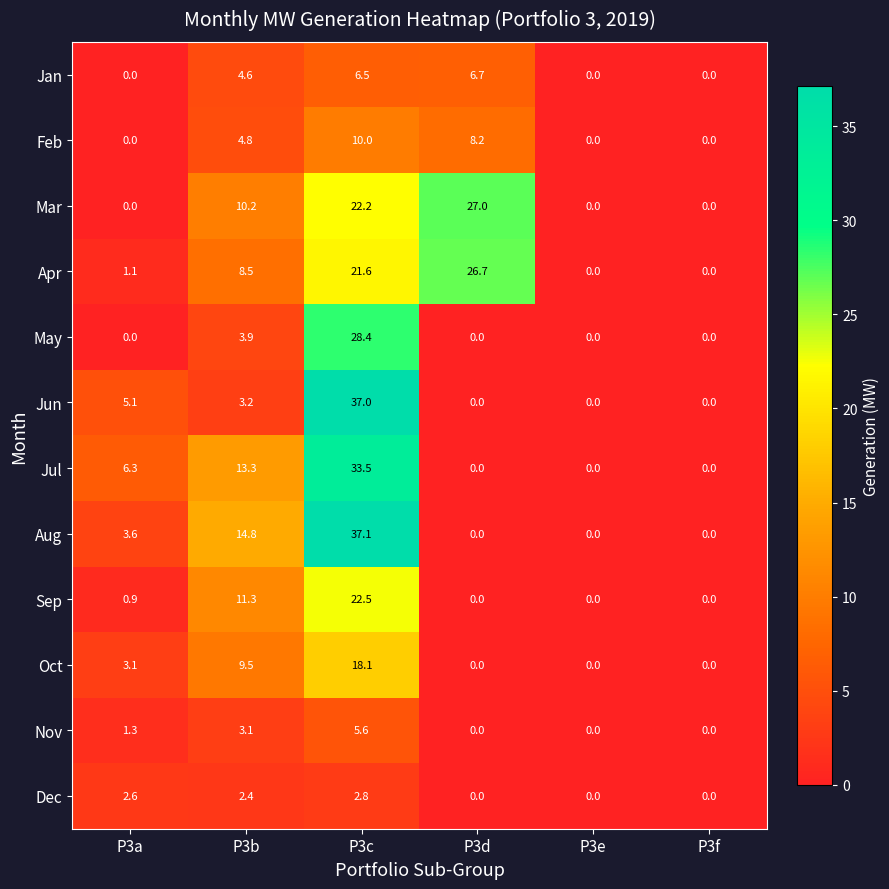

At which category does the chart reach its peak across all series?

P3c